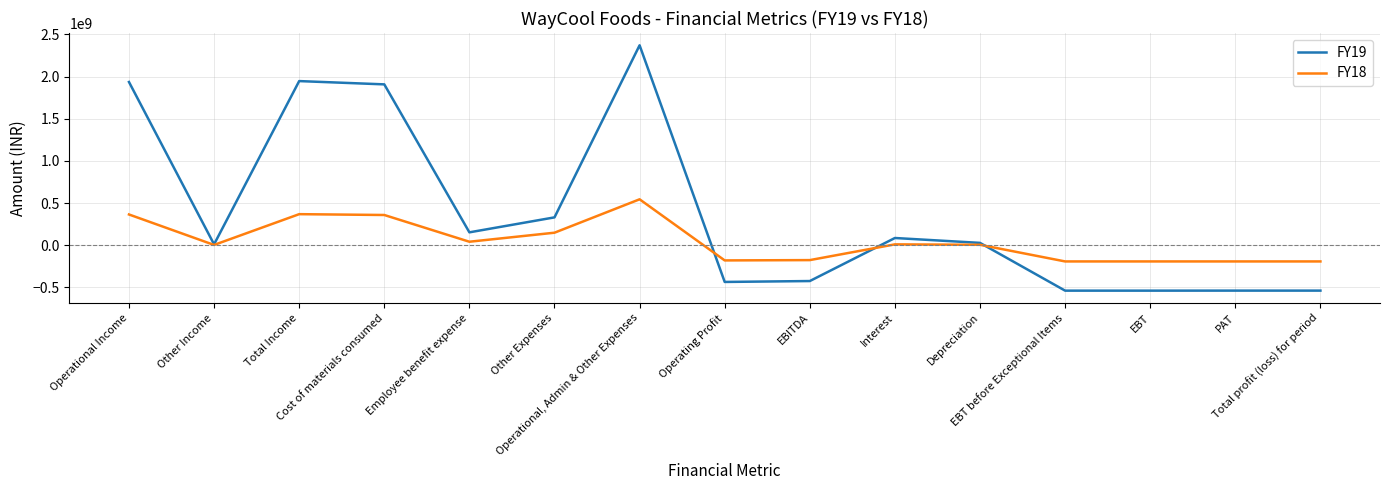

Which series has the largest range (max minus min)?

FY19